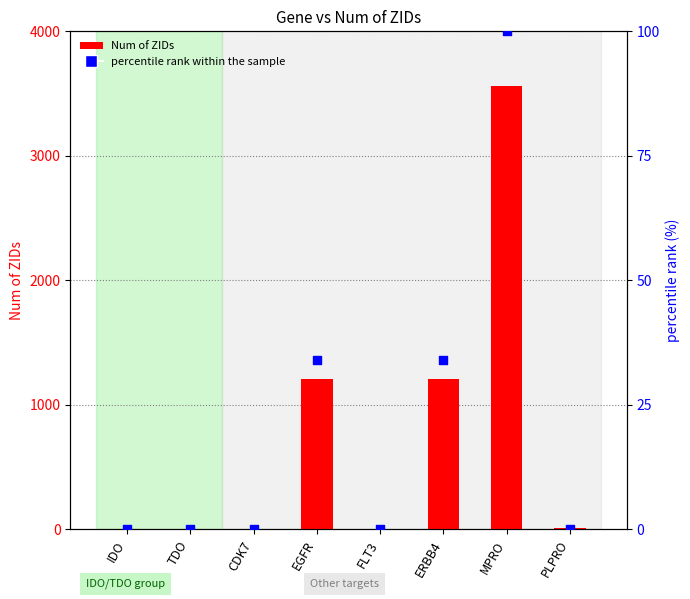

At which category is the sum across all series the highest?

MPRO